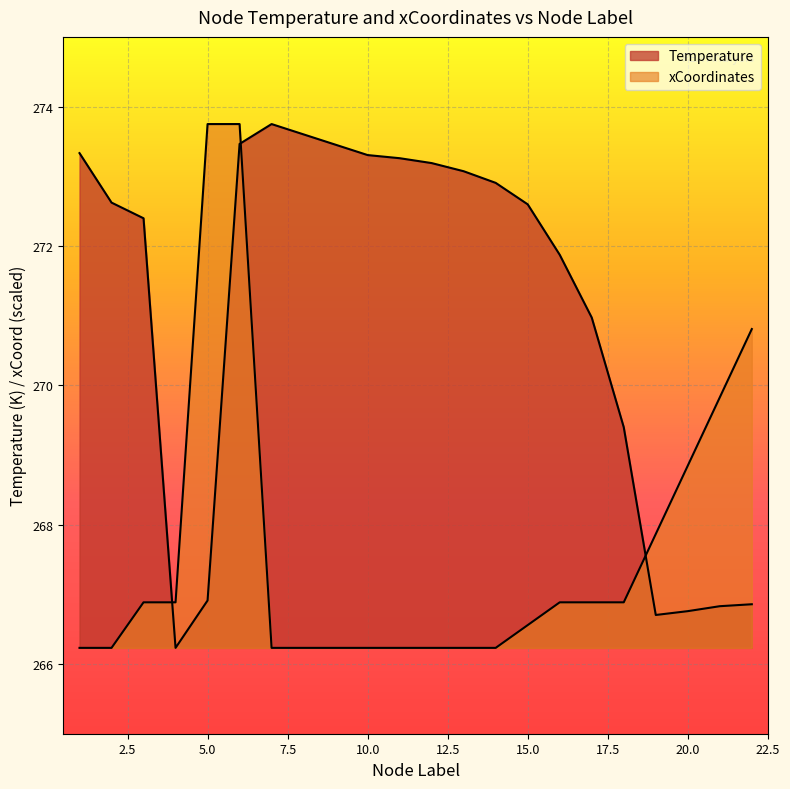

True or false: xCoordinates has more than 1 interior local peaks.

False